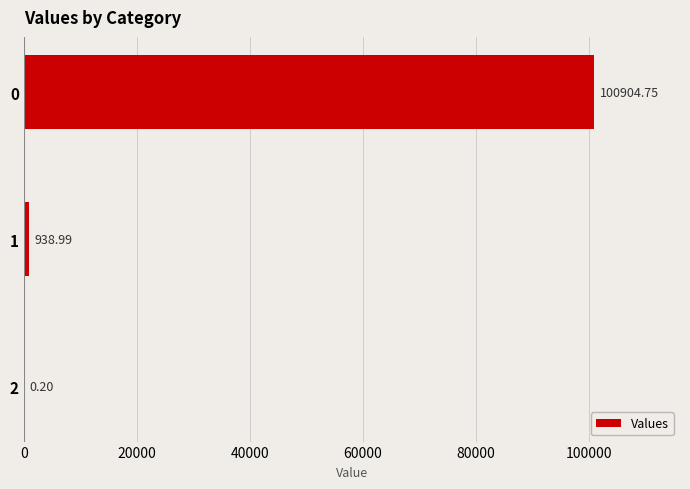

What is the change in value from 1 to 2?

-938.8